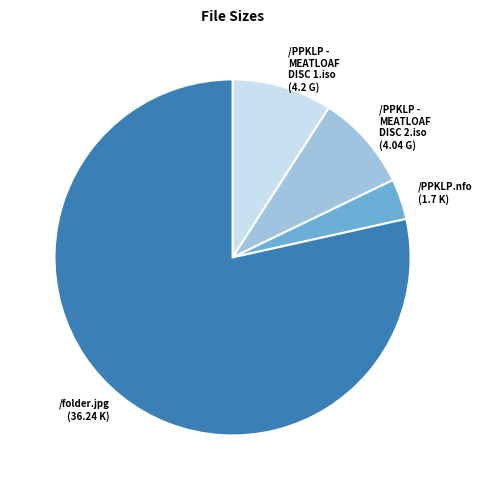

Is it true that /PPKLP - MEATLOAF DISC 1.iso is 9% of the pie?

True